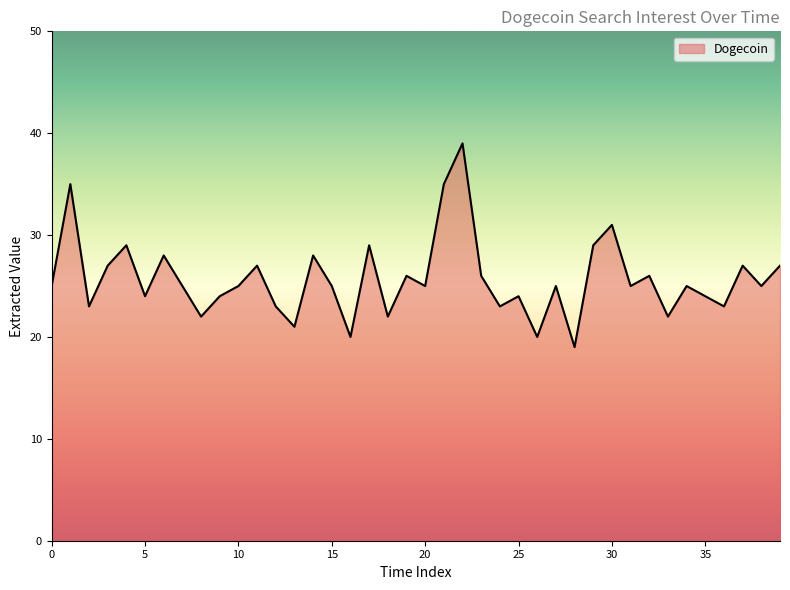

What is the minimum value shown in the chart?

19